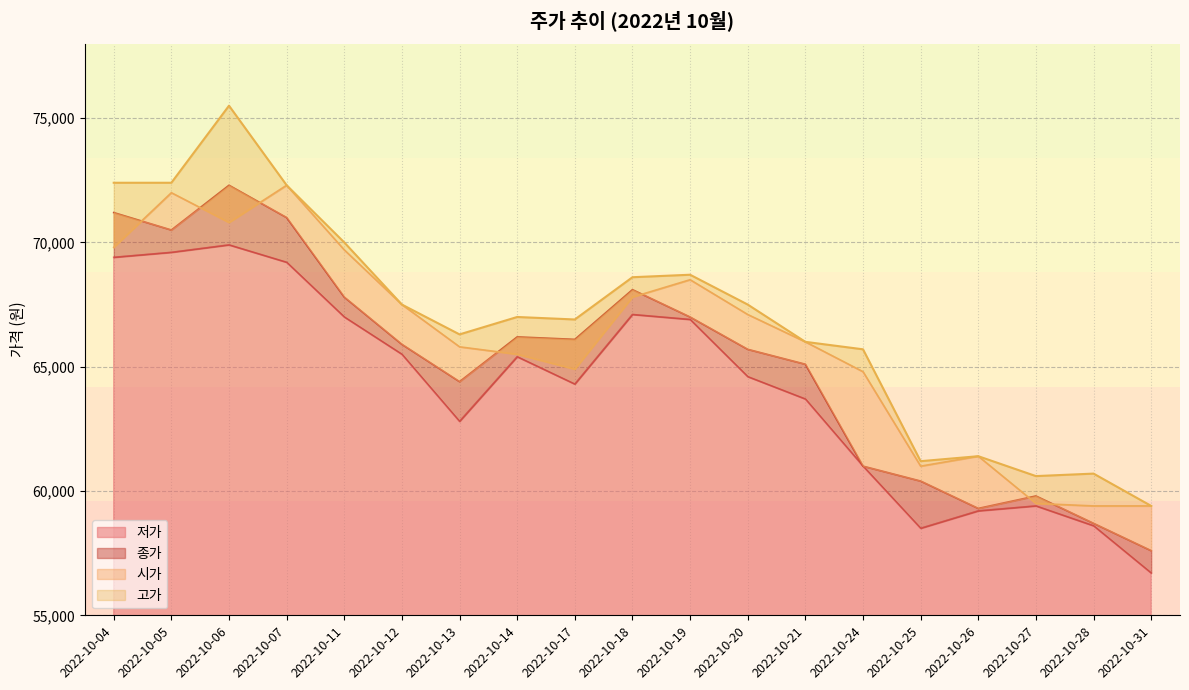

What is the difference between the 시가 values at 2022-10-13 and 2022-10-21?

200